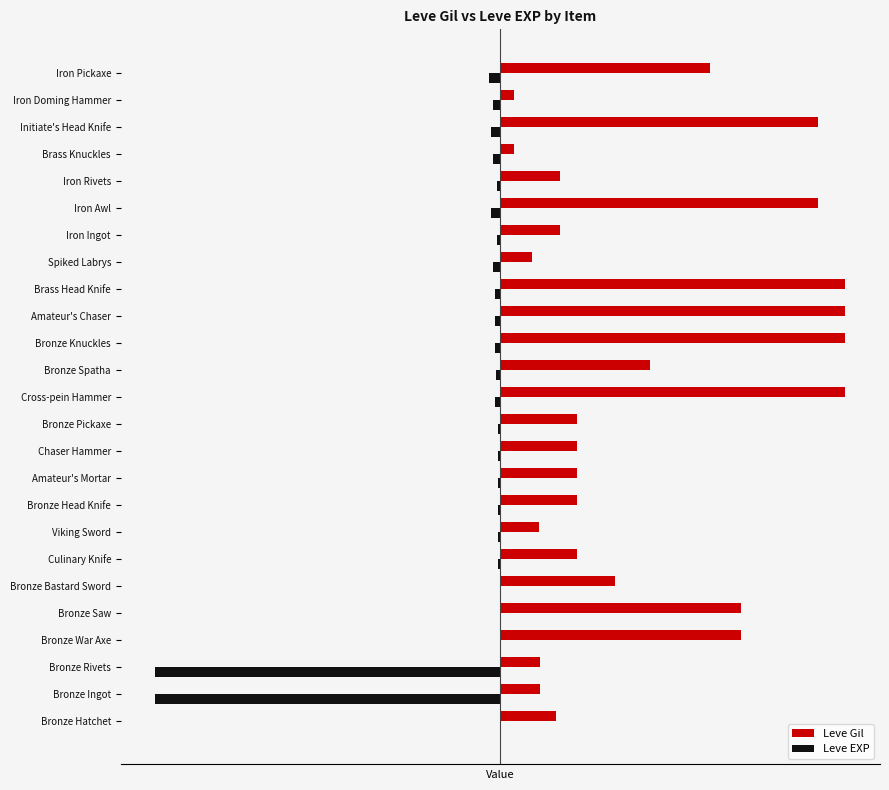

What is the smallest value displayed?

-900.0